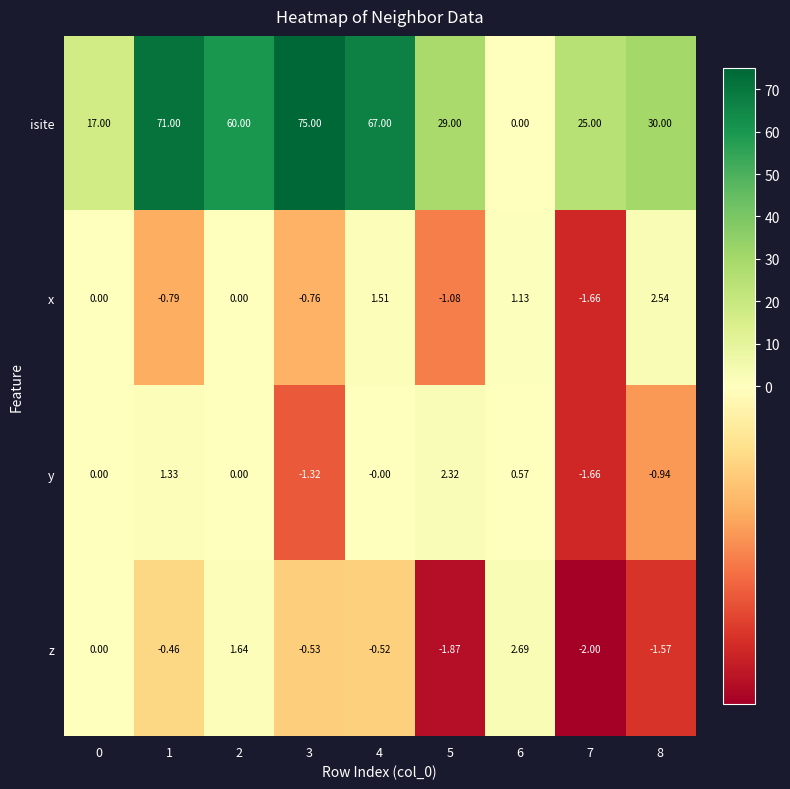

Which series has the largest total across all categories?

isite